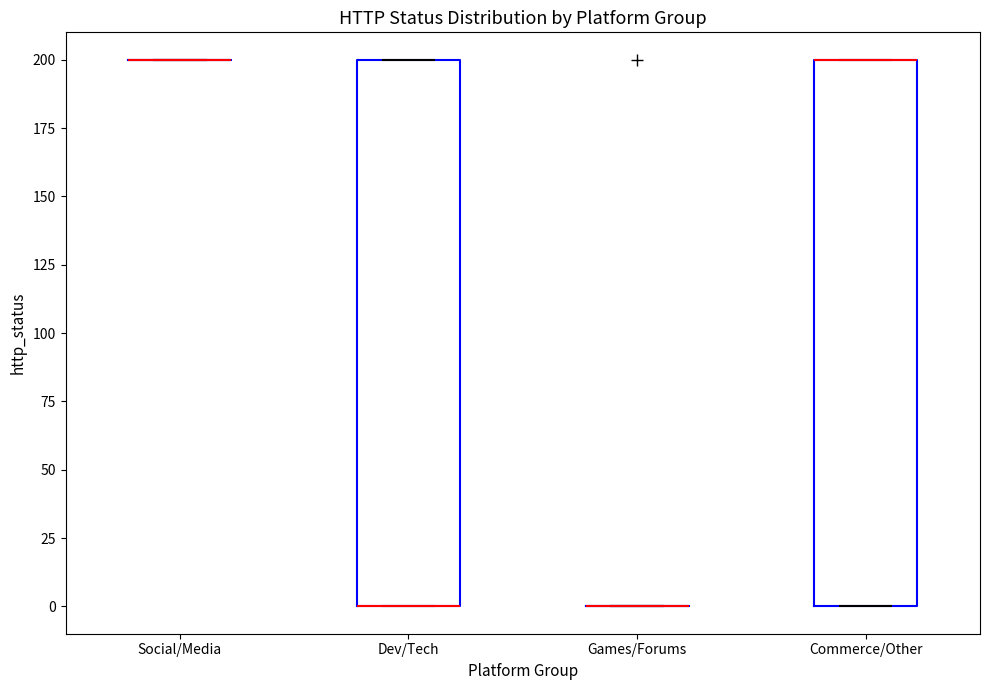

Reading left to right, transcribe this box plot: for each box, give where its median line is, the range the box spans, and where its two whiskers end, as read against the y-axis. The values are not printed on the chart, so give them approximately, as read against the axis.

Social/Media: box collapsed to a line at 200, whiskers 200 to 200
Dev/Tech: median 0 (drawn on the box's lower edge), box 0 to 200, whiskers 0 to 200
Games/Forums: box collapsed to a line at 0, whiskers 0 to 0
Commerce/Other: median 200 (drawn on the box's upper edge), box 0 to 200, whiskers 0 to 200